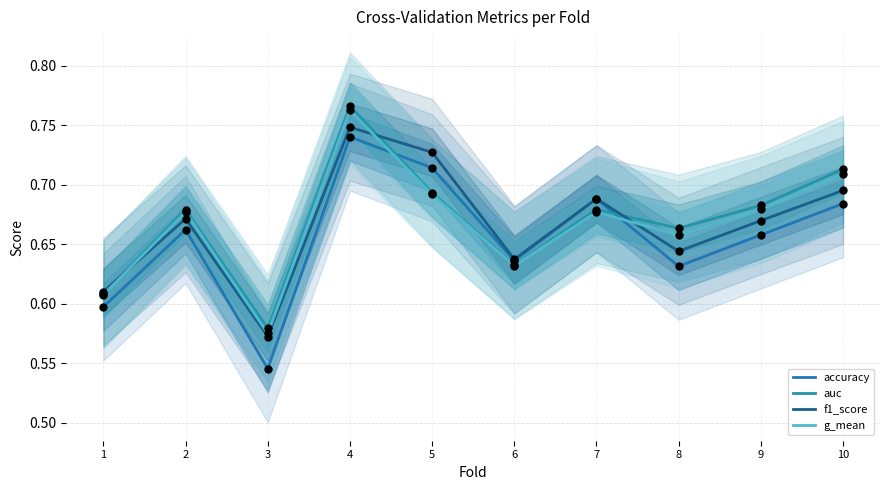

At which category is the sum across all series the highest?

4